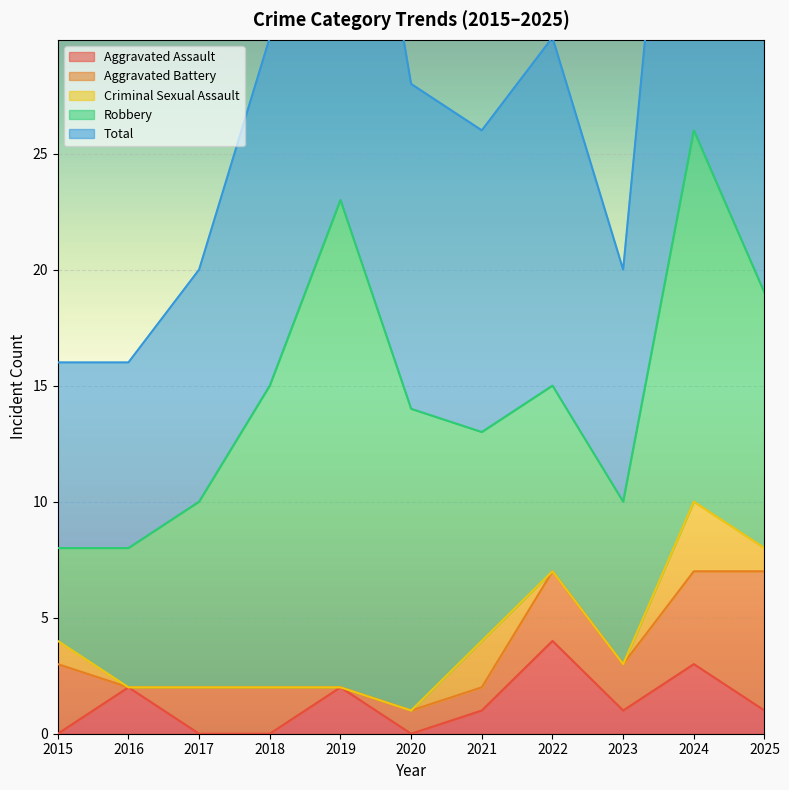

What is the spread (max minus min) of values at 2024?

23